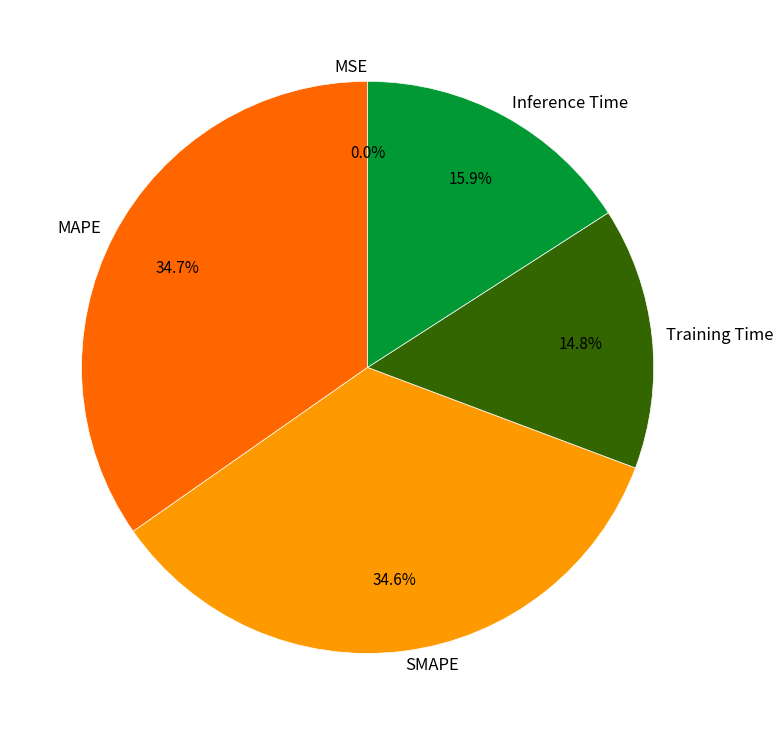

What percentage is the SMAPE slice, to the nearest percent?

35%